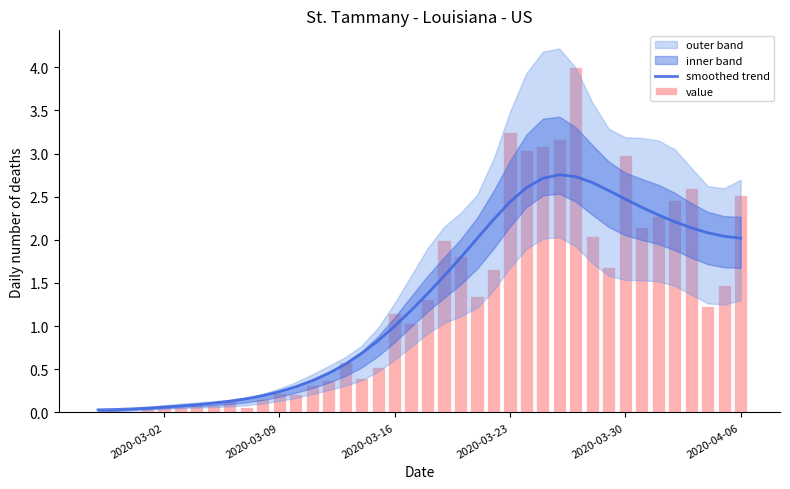

Is it true that smoothed trend equals 0.2 at 2020-03-09?

True